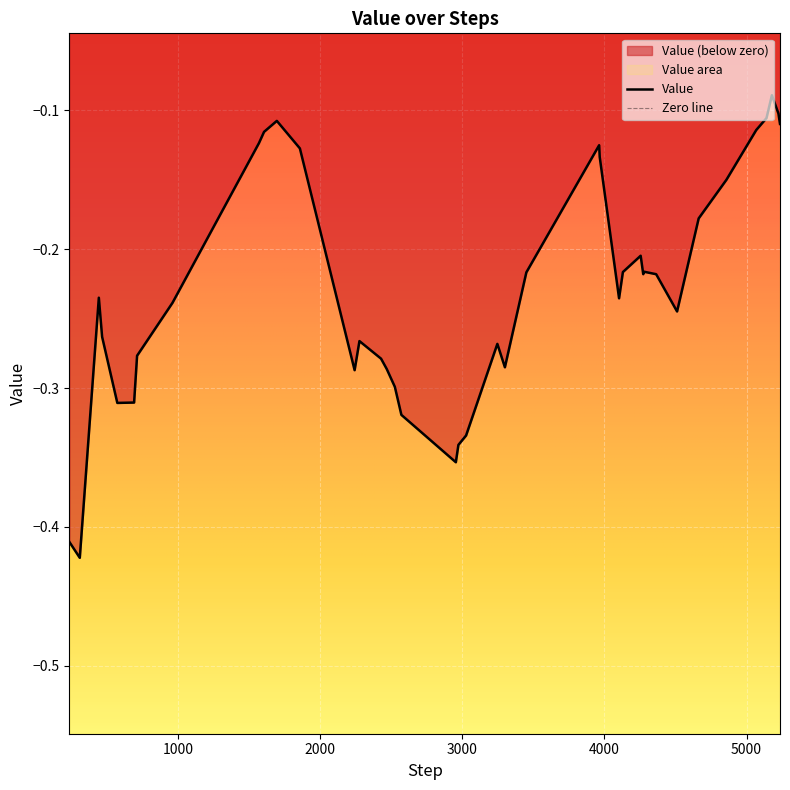

Which label corresponds to the largest value in the chart?

5178